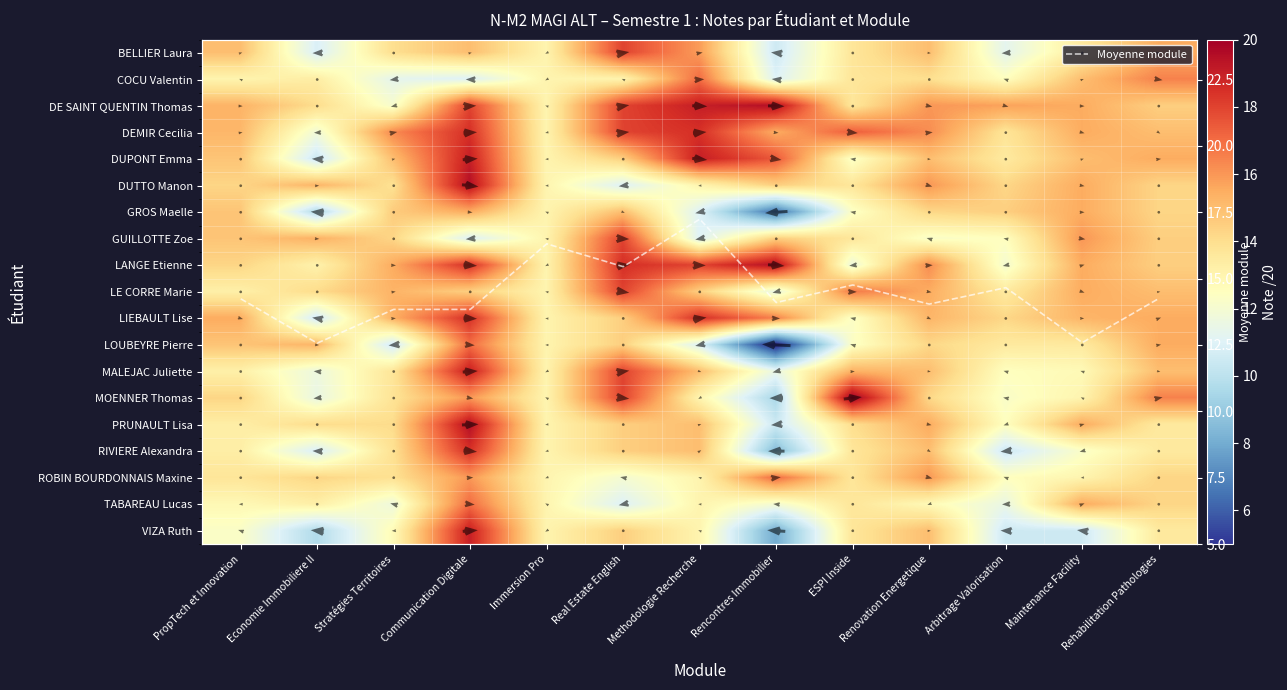

At which label does ROBIN BOURDONNAIS Maxine first exceed 13?

PropTech et Innovation